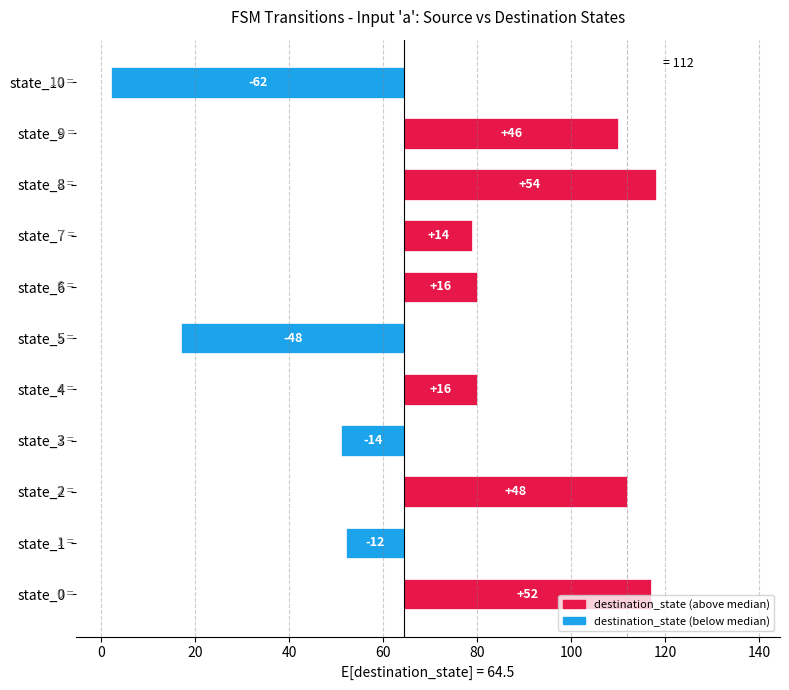

Which has a higher value, state_10 or state_3?

state_3